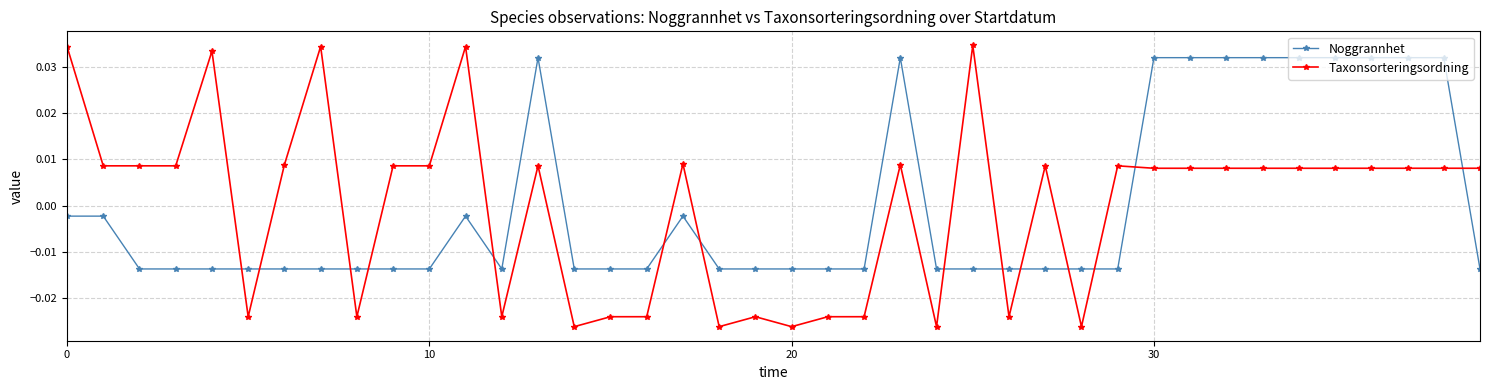

At how many categories does at least one series exceed 0?

26